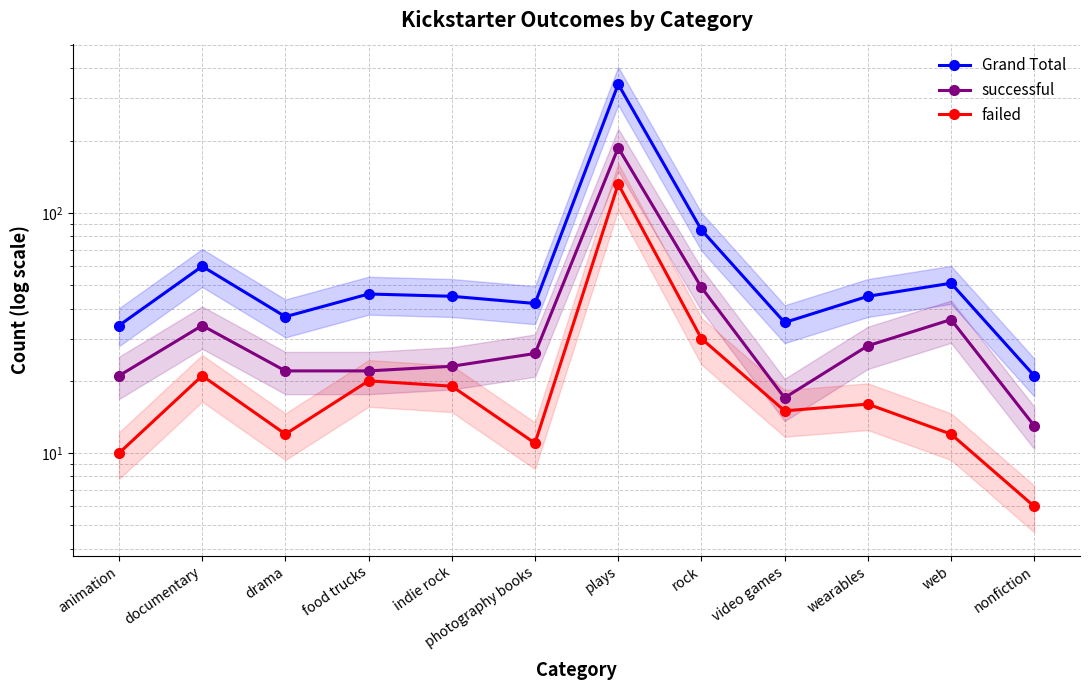

What is the difference between the maximum and second lowest values in the Grand Total series?

310